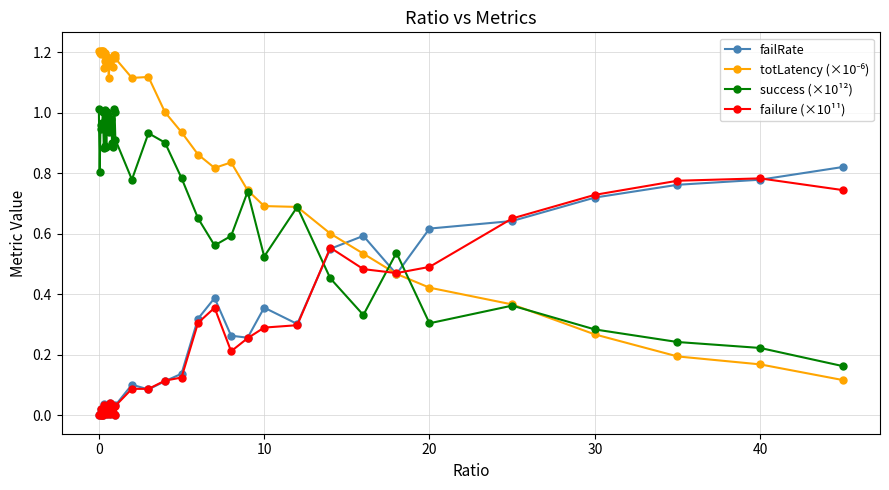

True or false: success (×10¹²) and failure (×10¹¹) cross at least once.

True